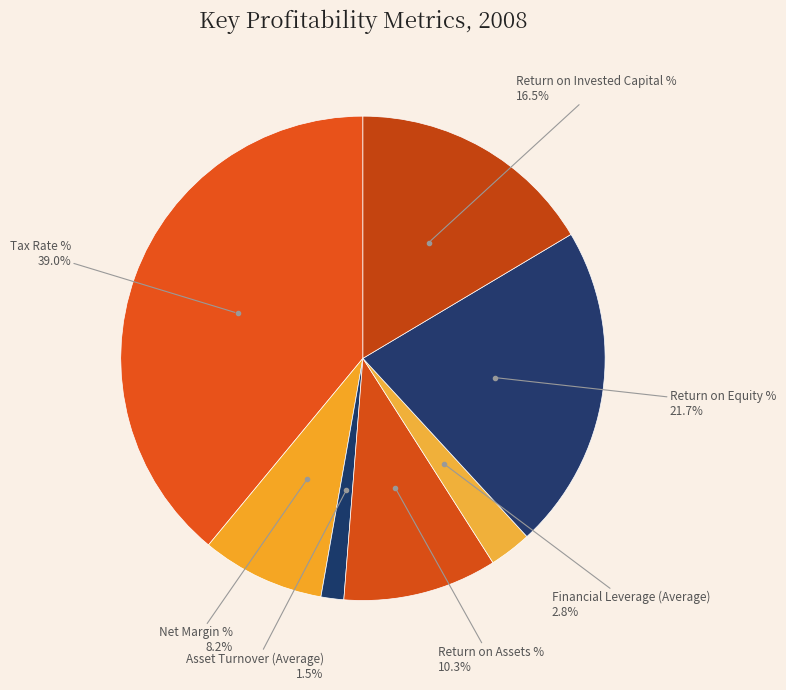

Count the number of slices in the pie.

7